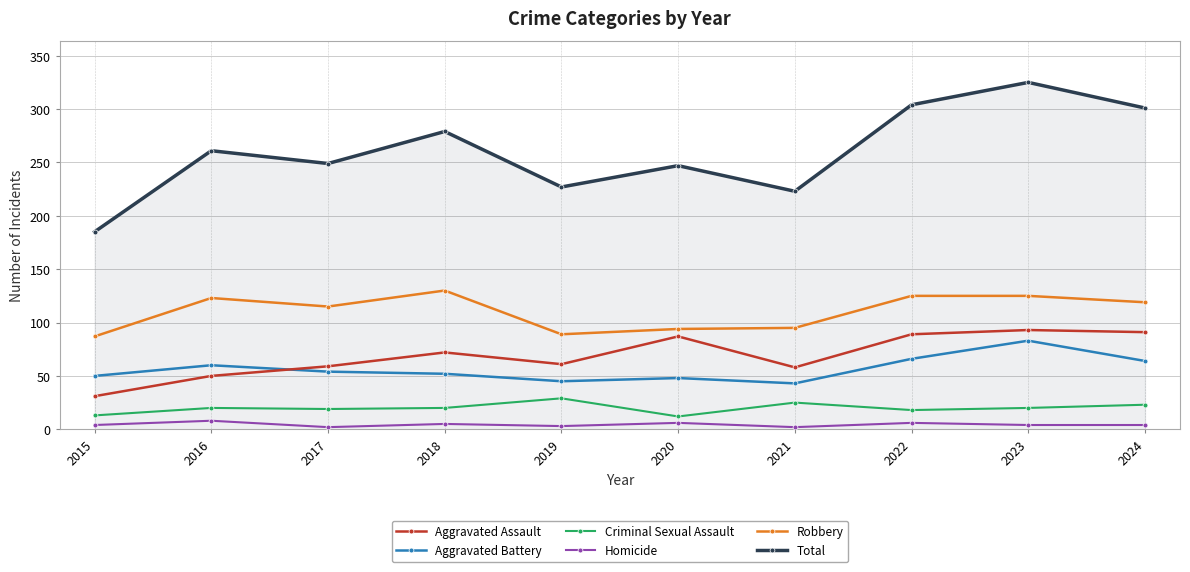

At which label does Robbery first exceed 119?

2016